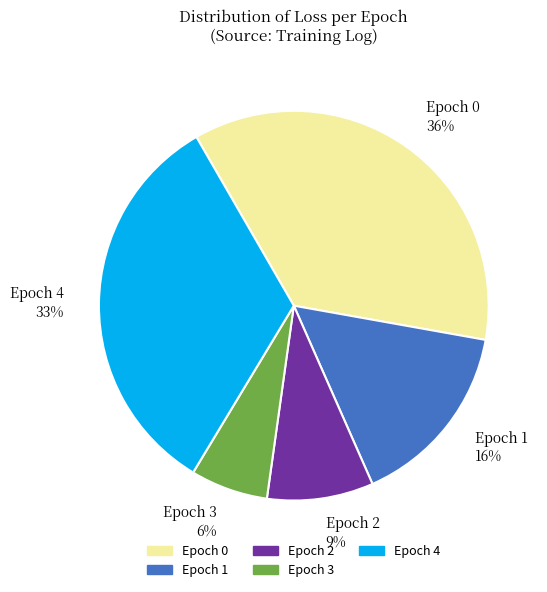

Does Epoch 4 account for over 50% of the chart?

No